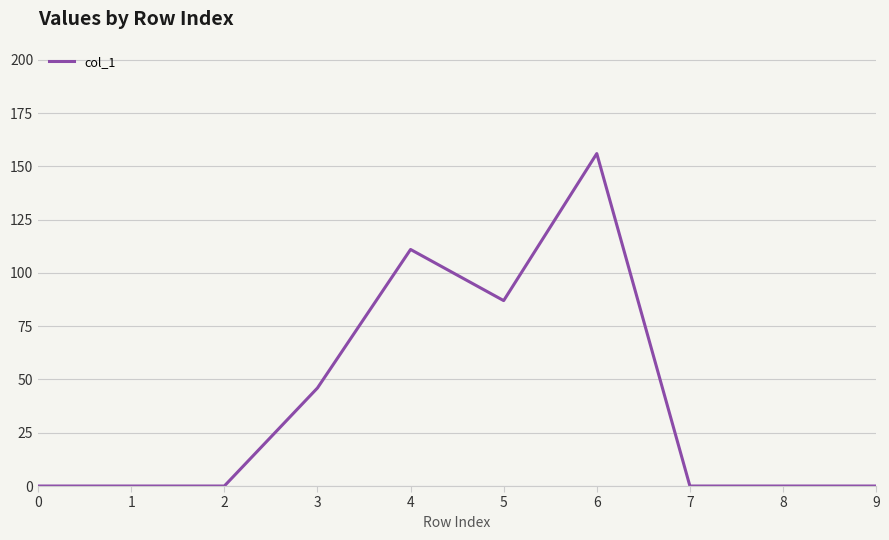

Which label corresponds to the largest value in the chart?

6